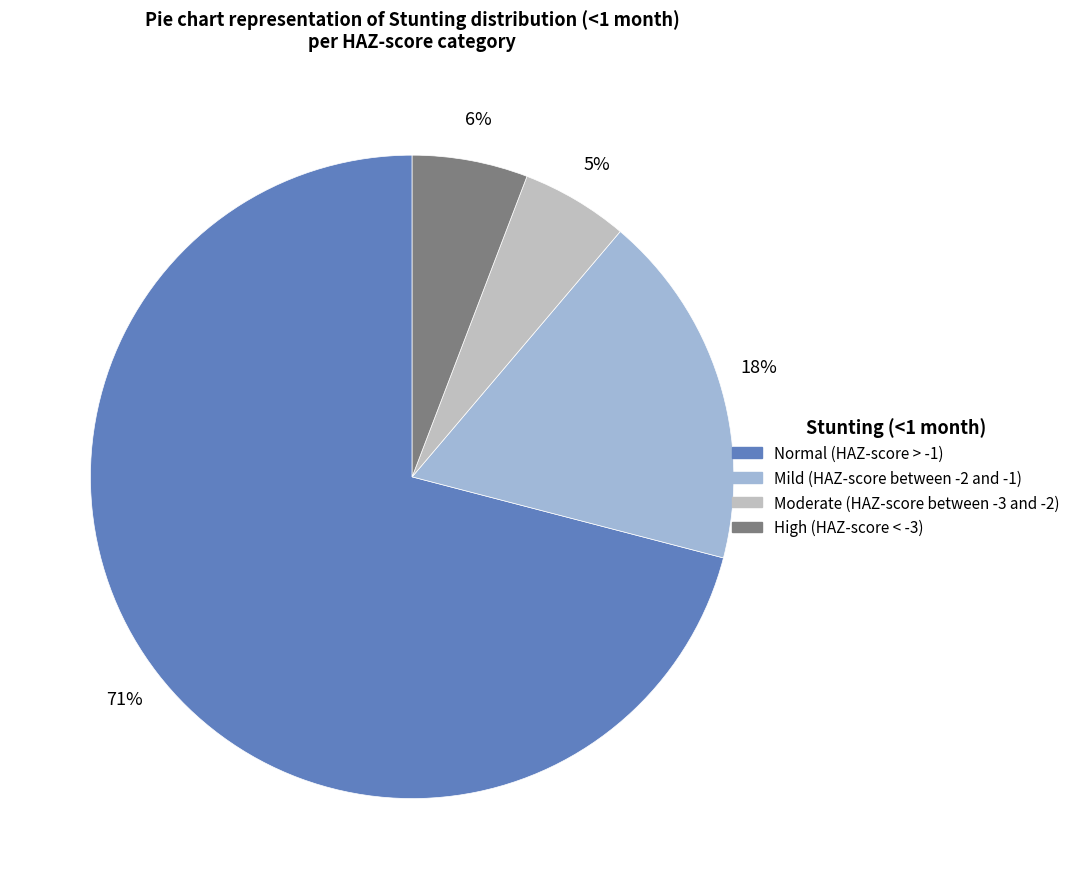

To the nearest percent, what percentage of the pie is High (HAZ-score < -3)?

6%